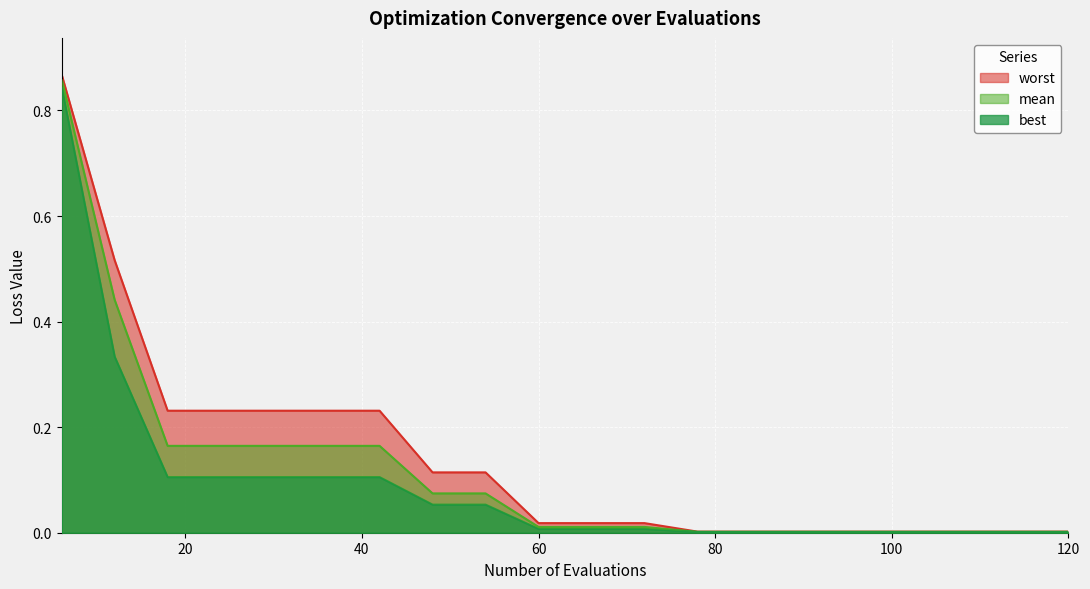

Which series has the widest spread of values?

worst